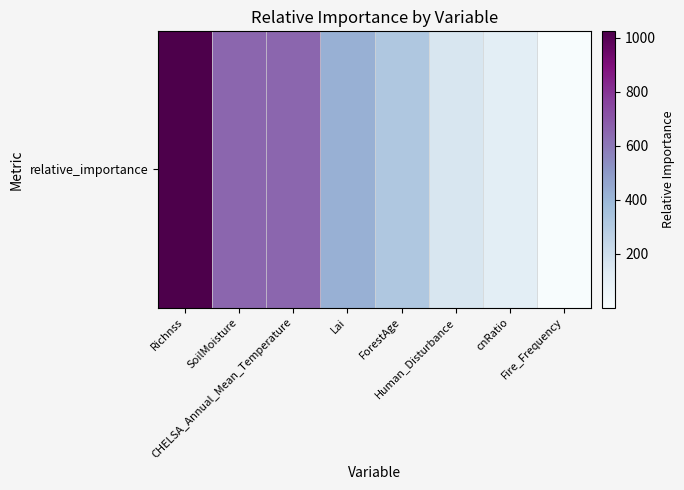

Rank the categories by value from lowest to highest.

Fire_Frequency, cnRatio, Human_Disturbance, ForestAge, Lai, CHELSA_Annual_Mean_Temperature, SoilMoisture, Richnss